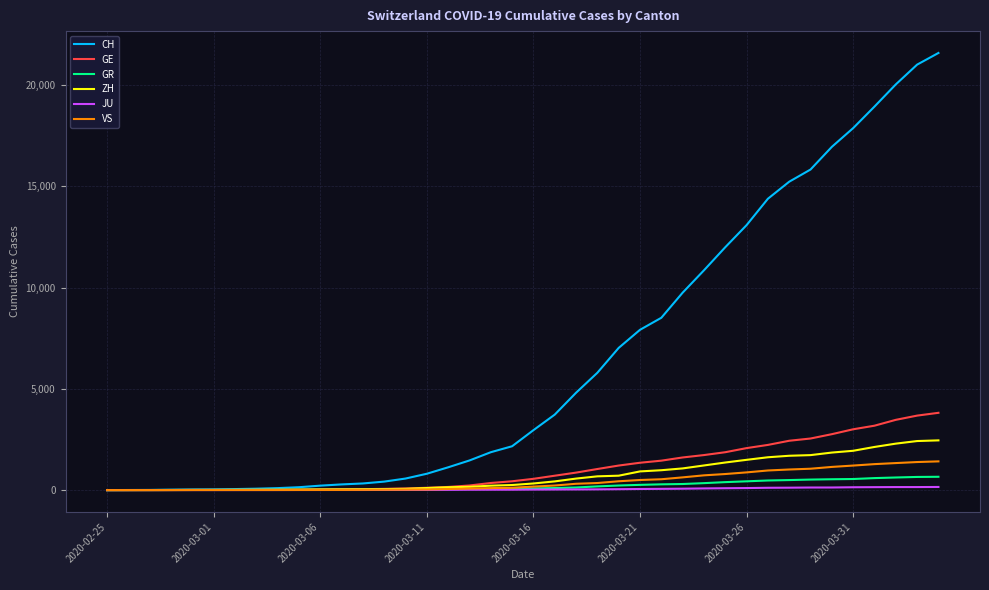

Which series has the largest total across all categories?

CH